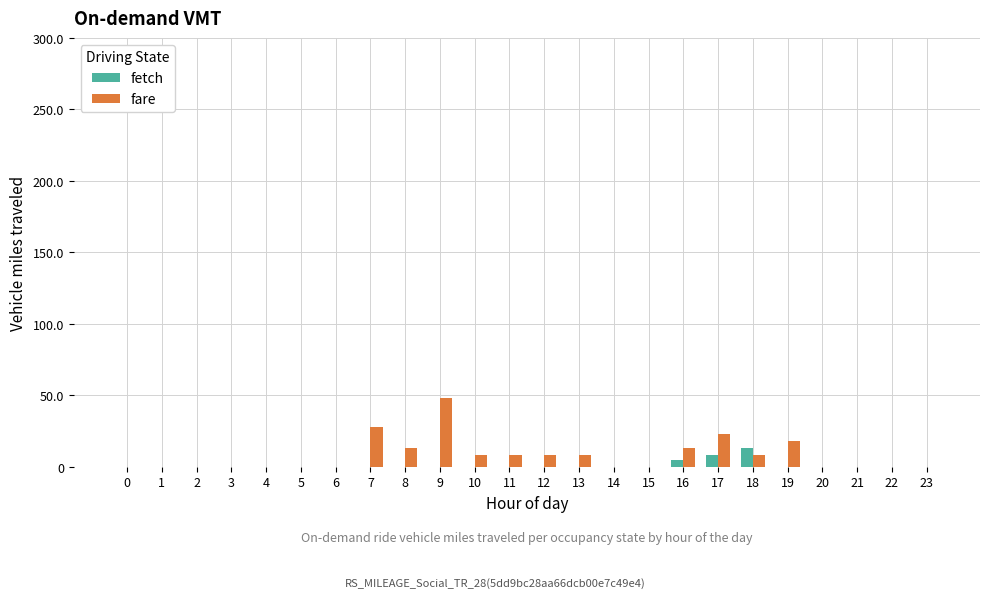

At which category is the sum across all series the highest?

9